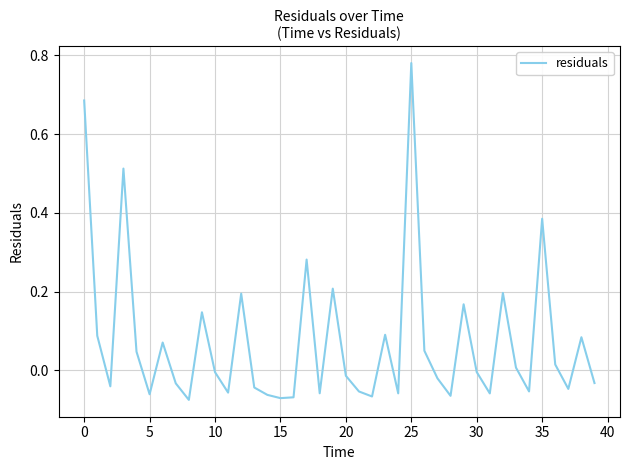

What is the difference between the maximum and minimum values?

0.9